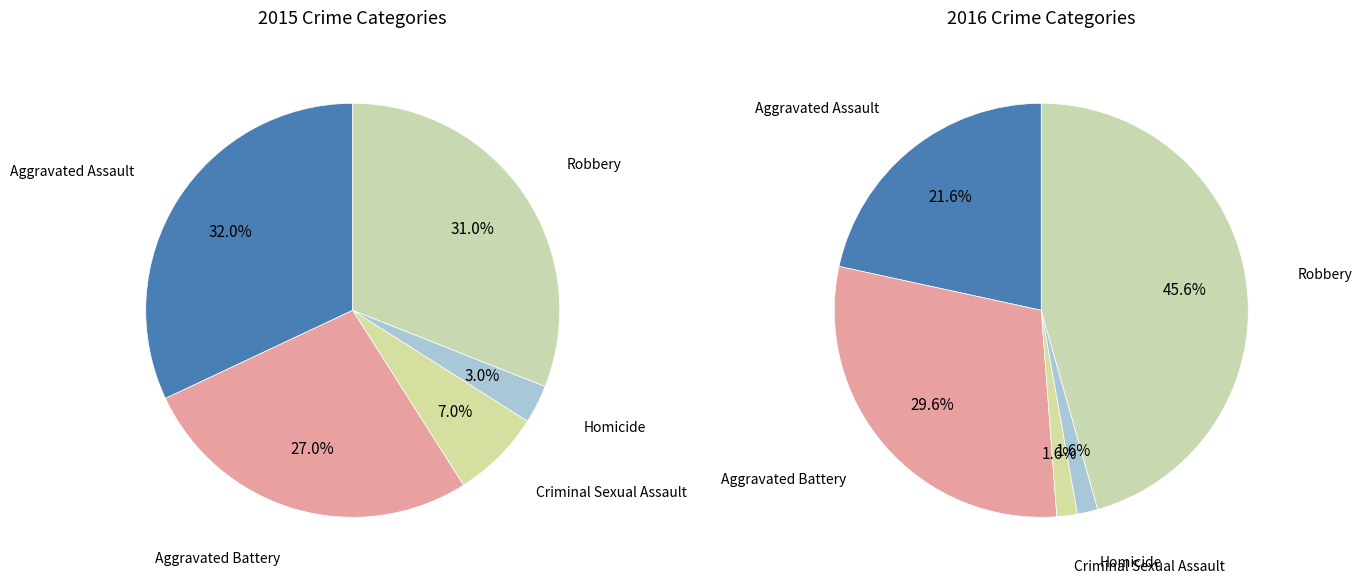

What percentage is NOT represented by Homicide?

97.0%